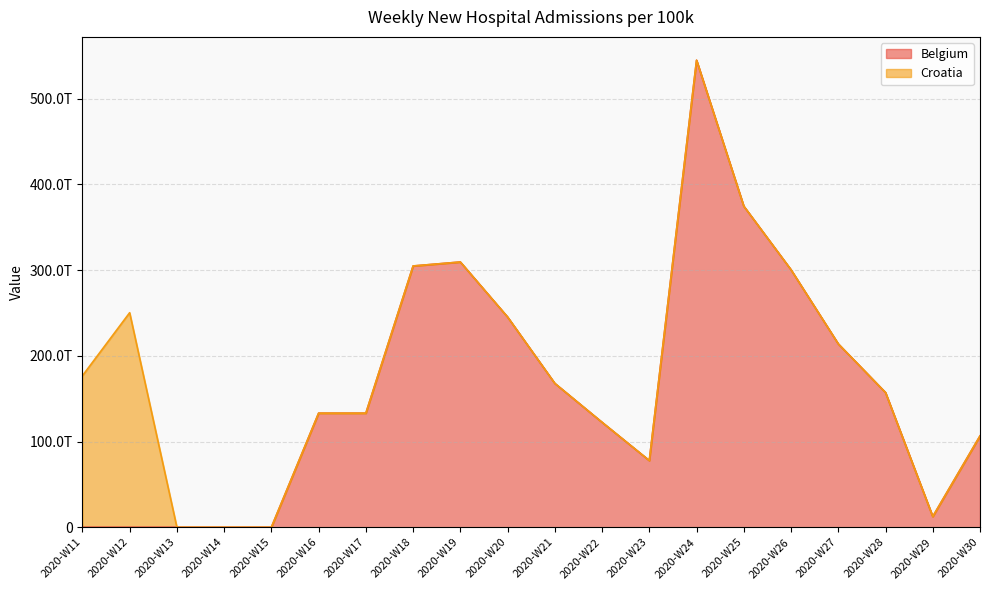

What is the change in value from 2020-W16 to 2020-W26?

+167255625869068